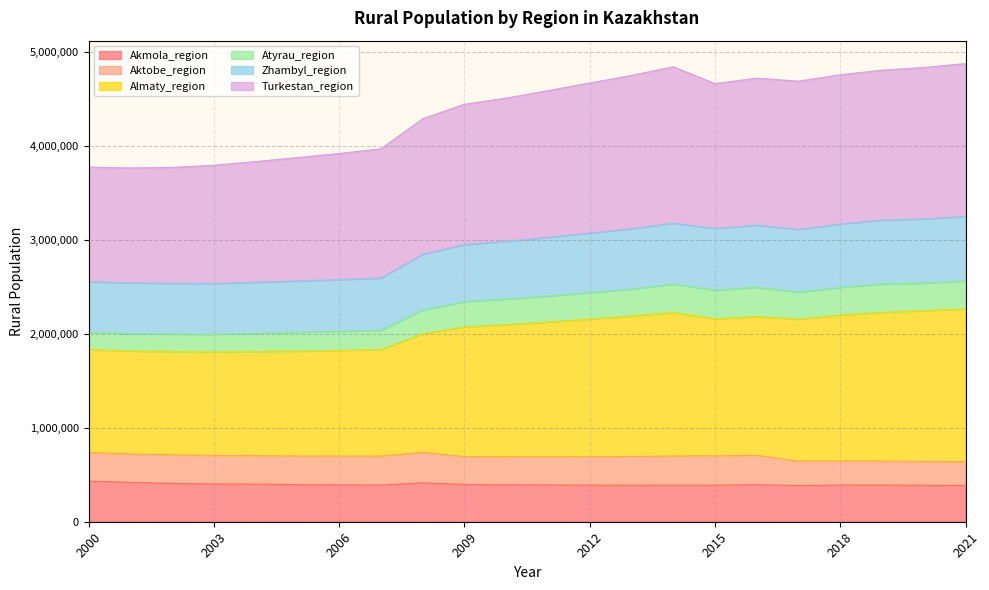

What is the value of the Turkestan_region point at the 21st from the left?

4831922